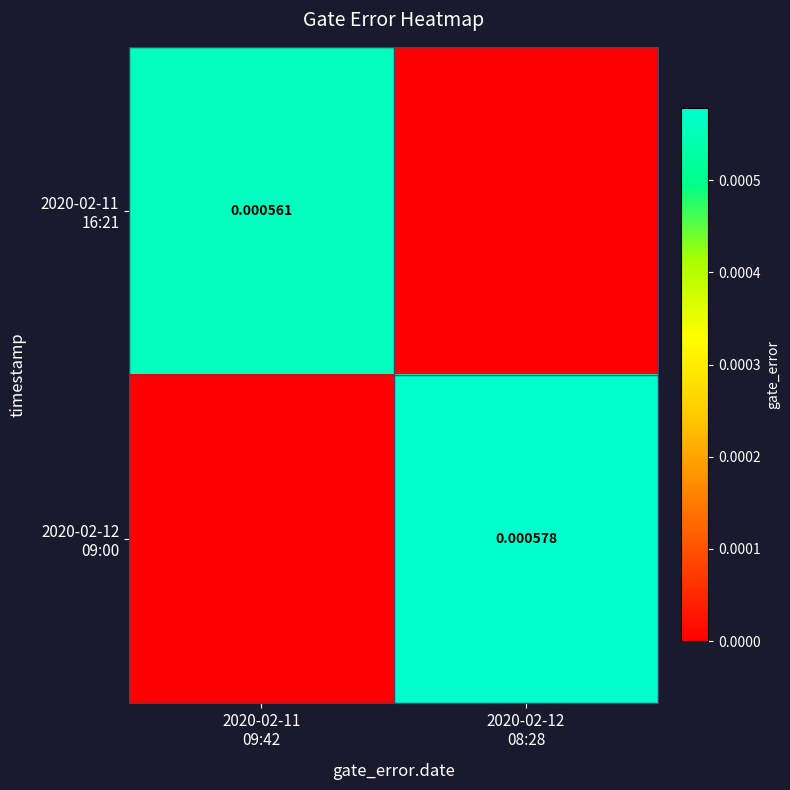

At 2020-02-11 09:42, list the series in order from smallest to largest.

2020-02-12 09:00, 2020-02-11 16:21